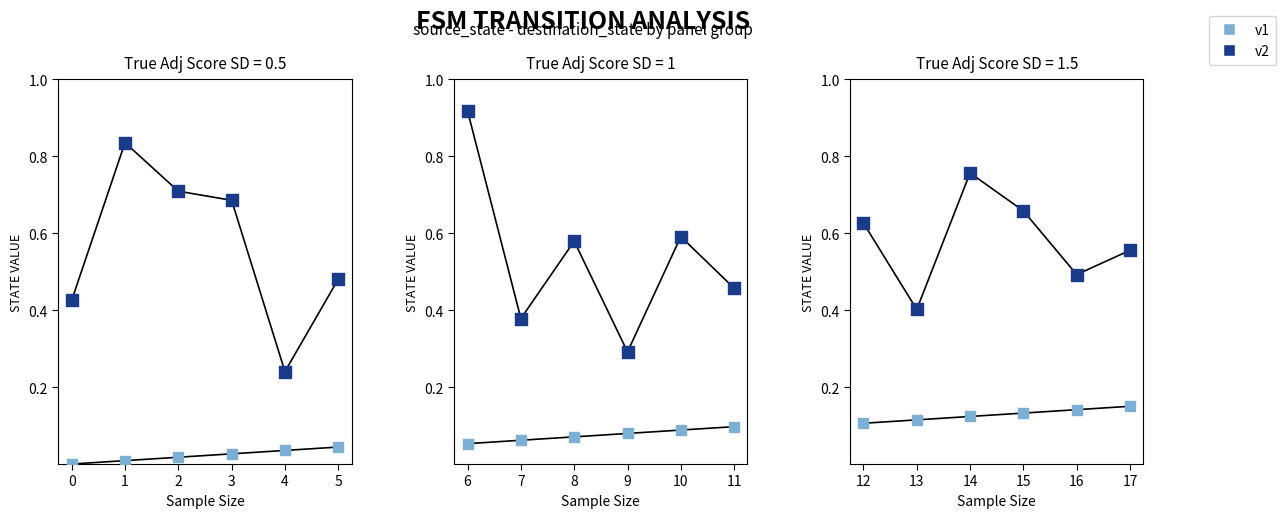

Which series reaches the minimum Y coordinate?

v1